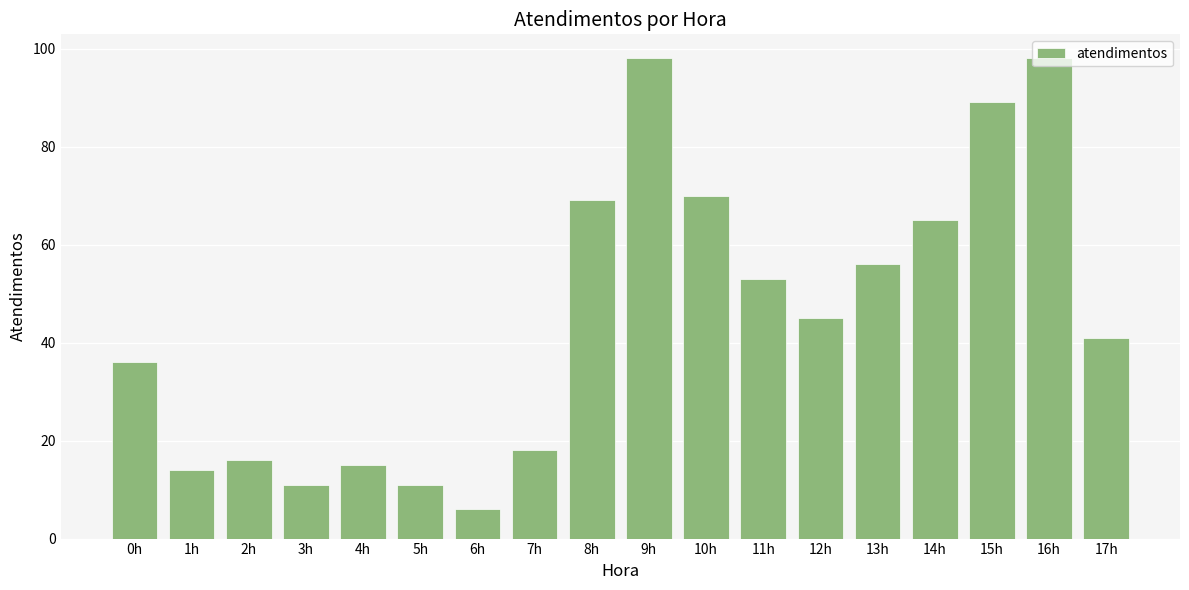

At which category does the chart reach its minimum across all series?

6h